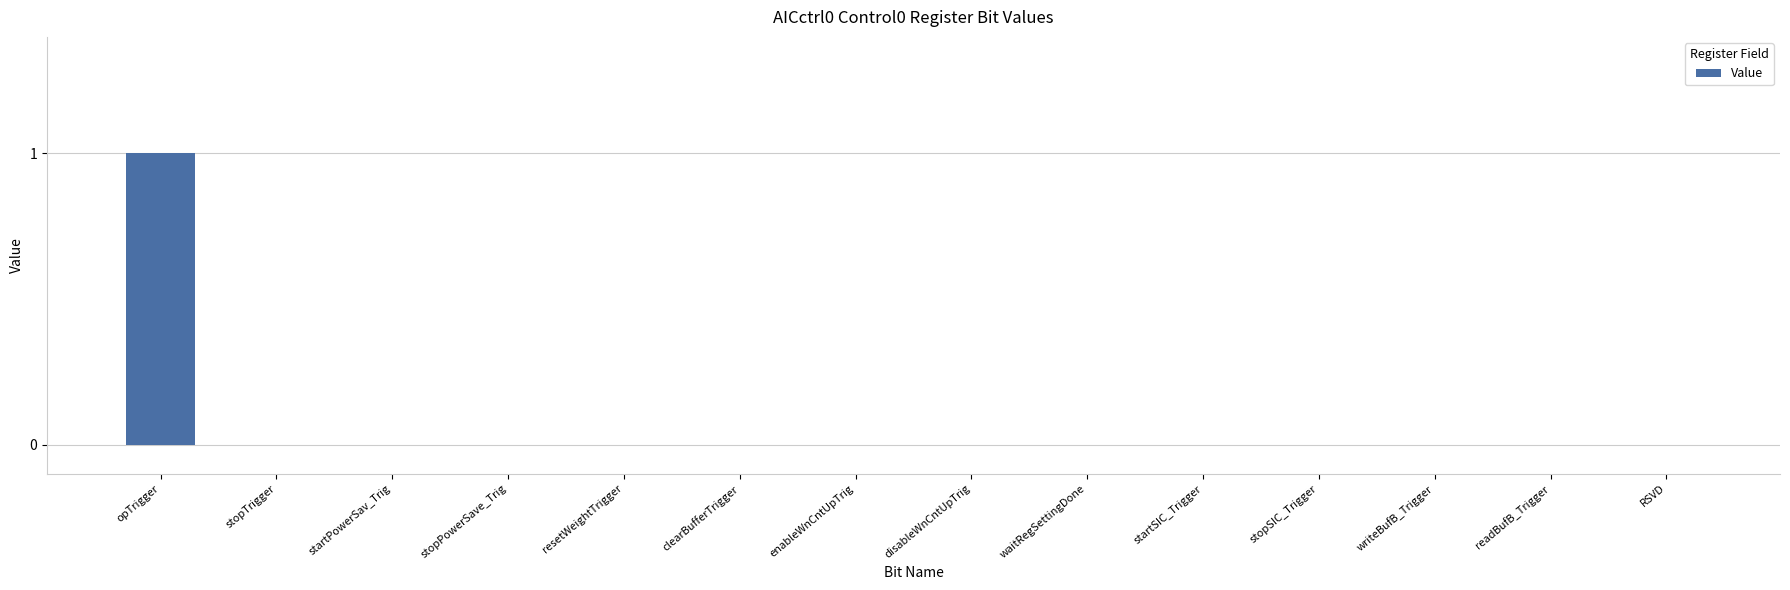

Reading left to right, transcribe all the data shown in this chart.

opTrigger=1	stopTrigger=0	startPowerSav_Trig=0	stopPowerSave_Trig=0	resetWeightTrigger=0	clearBufferTrigger=0	enableWnCntUpTrig=0	disableWnCntUpTrig=0	waitRegSettingDone=0	startSIC_Trigger=0	stopSIC_Trigger=0	writeBufB_Trigger=0	readBufB_Trigger=0	RSVD=0